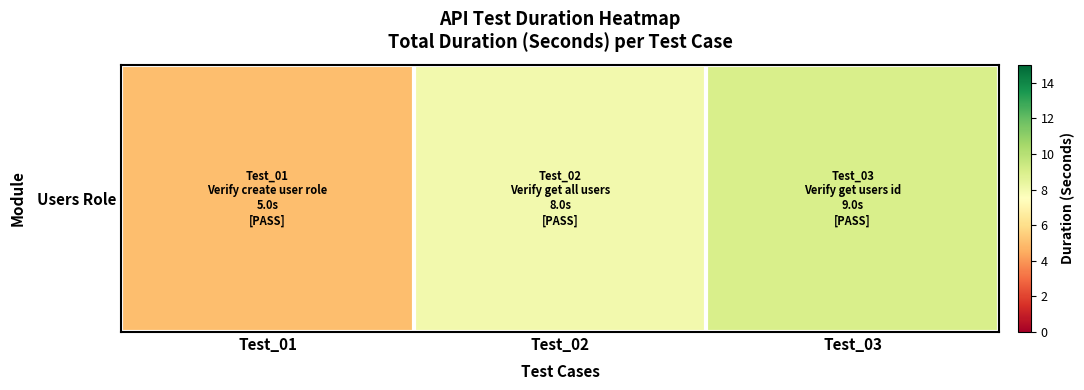

Count the values in the range 5 to 9.

3